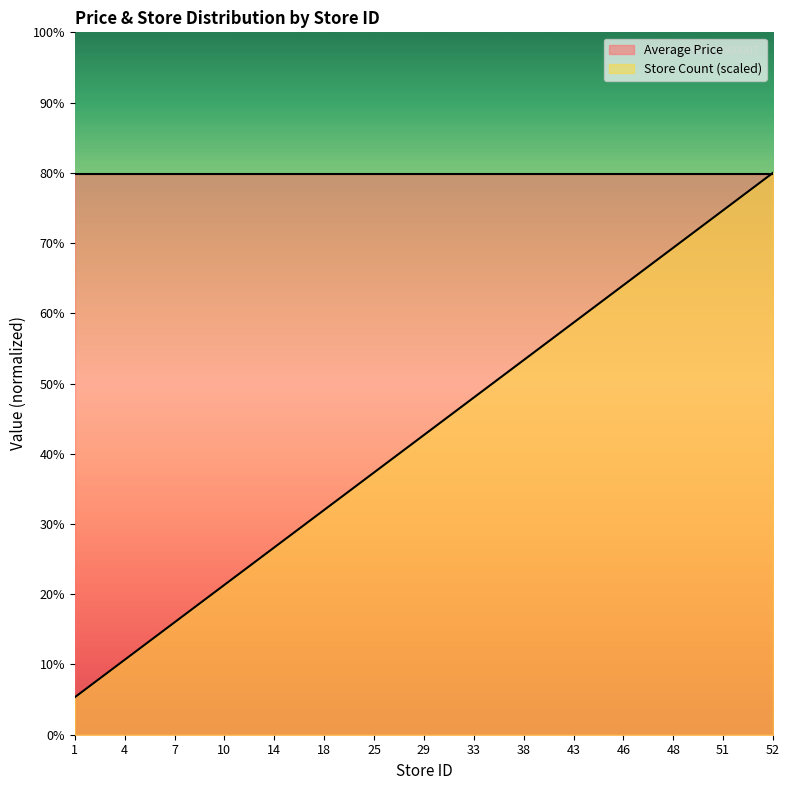

True or false: the data has more than 2 interior local peaks.

False